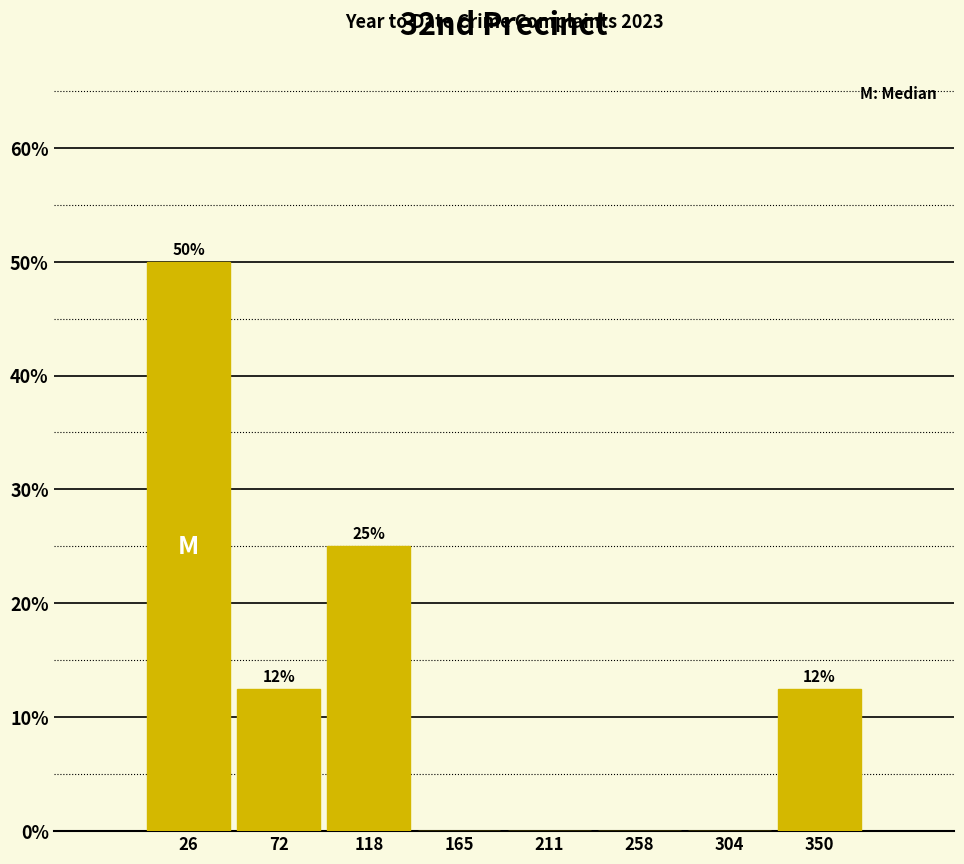

Over which range of the x-axis is the bar tallest?

5 to 50